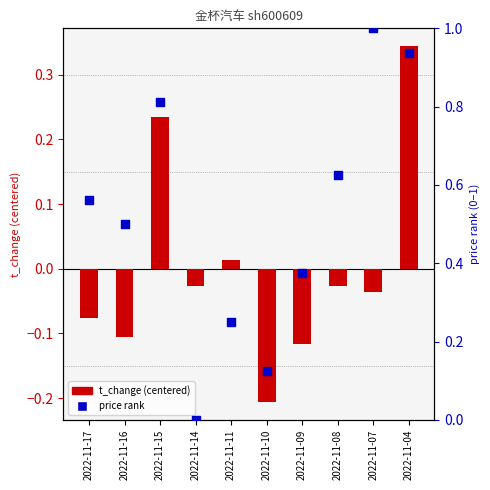

Is the value of price rank at 2022-11-15 greater than the value of t_change (centered) at 2022-11-14?

Yes